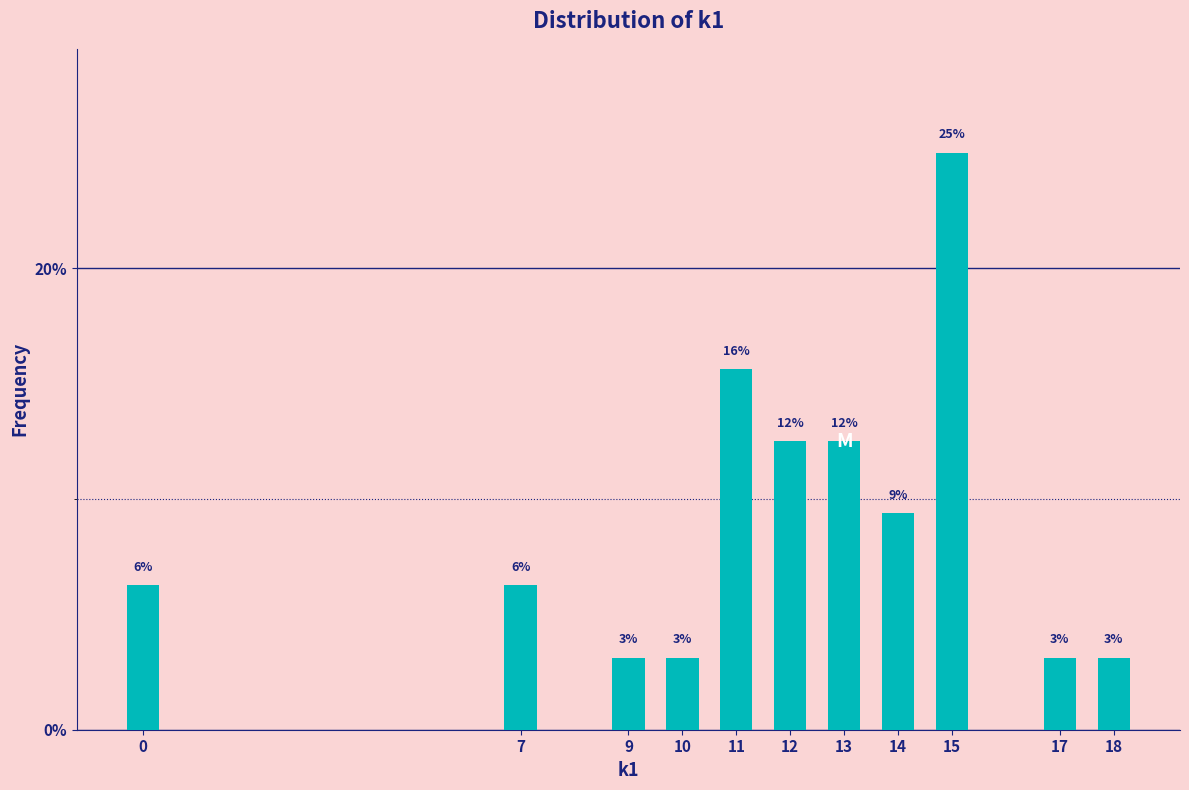

How many bars are there in total?

11